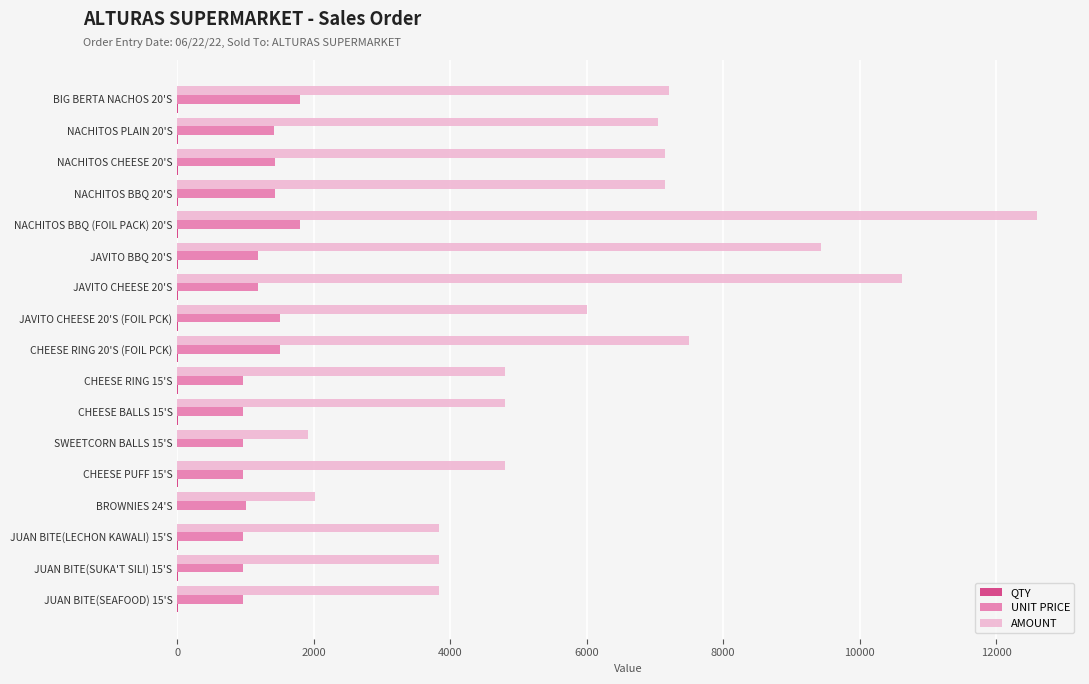

What is the sum of all AMOUNT values?

104566